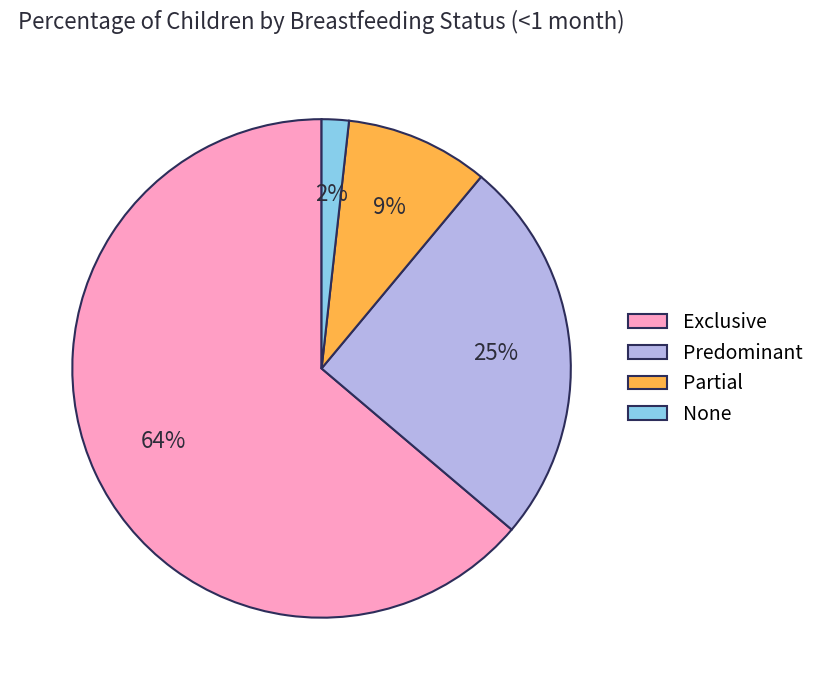

What percentage is the None slice, to the nearest percent?

2%